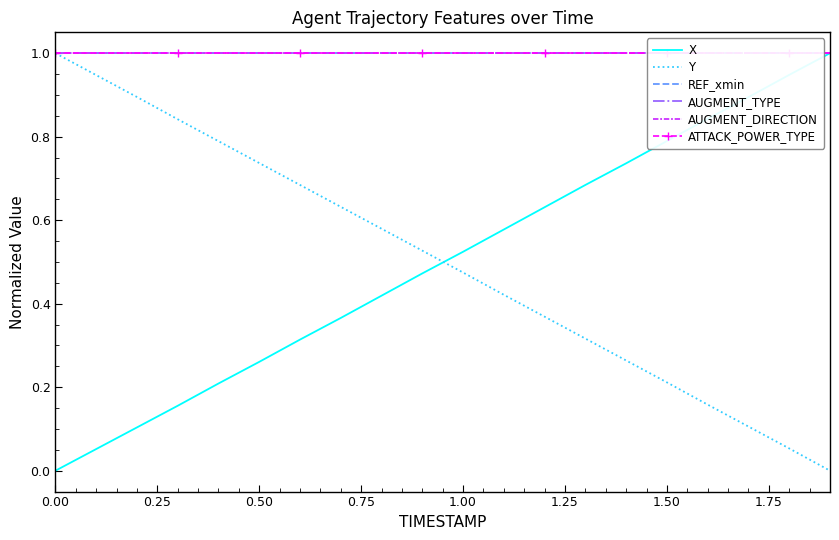

True or false: ATTACK_POWER_TYPE and Y cross at least once.

False